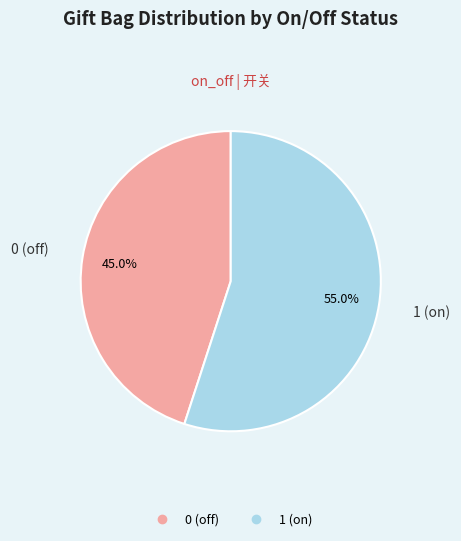

Rank the categories by value from highest to lowest.

1 (on), 0 (off)